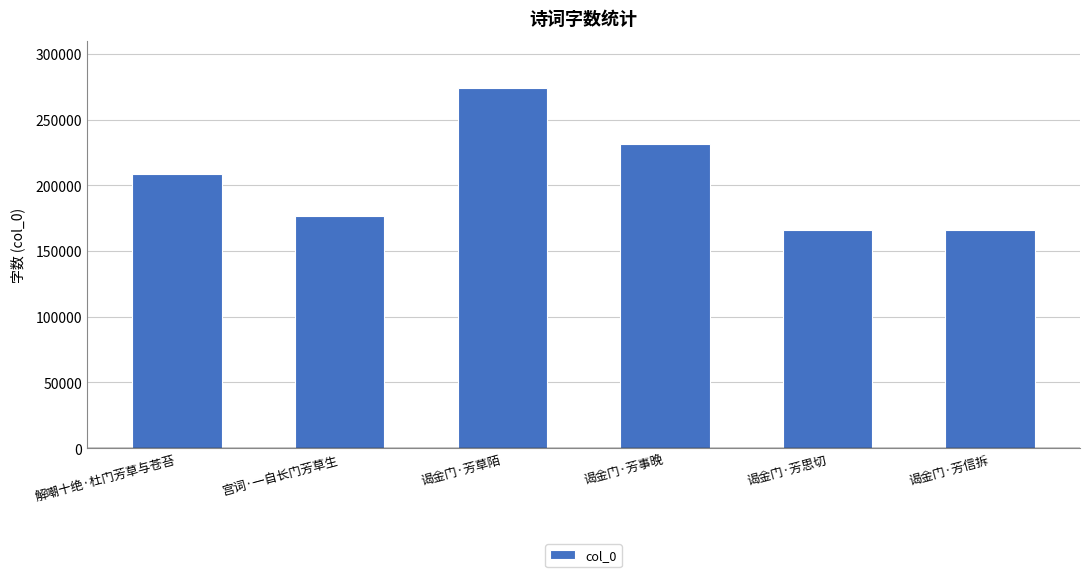

How many values are below 208308?

3